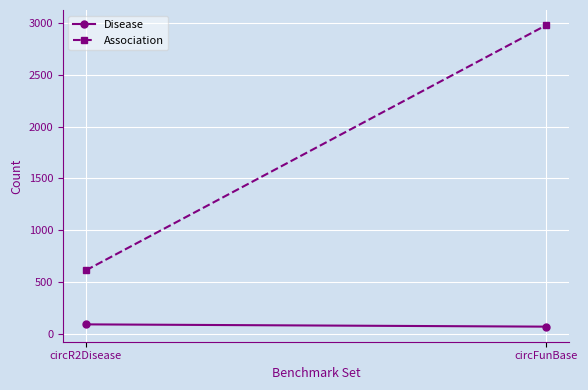

The Association series shows 1020 at circFunBase. True or false?

False